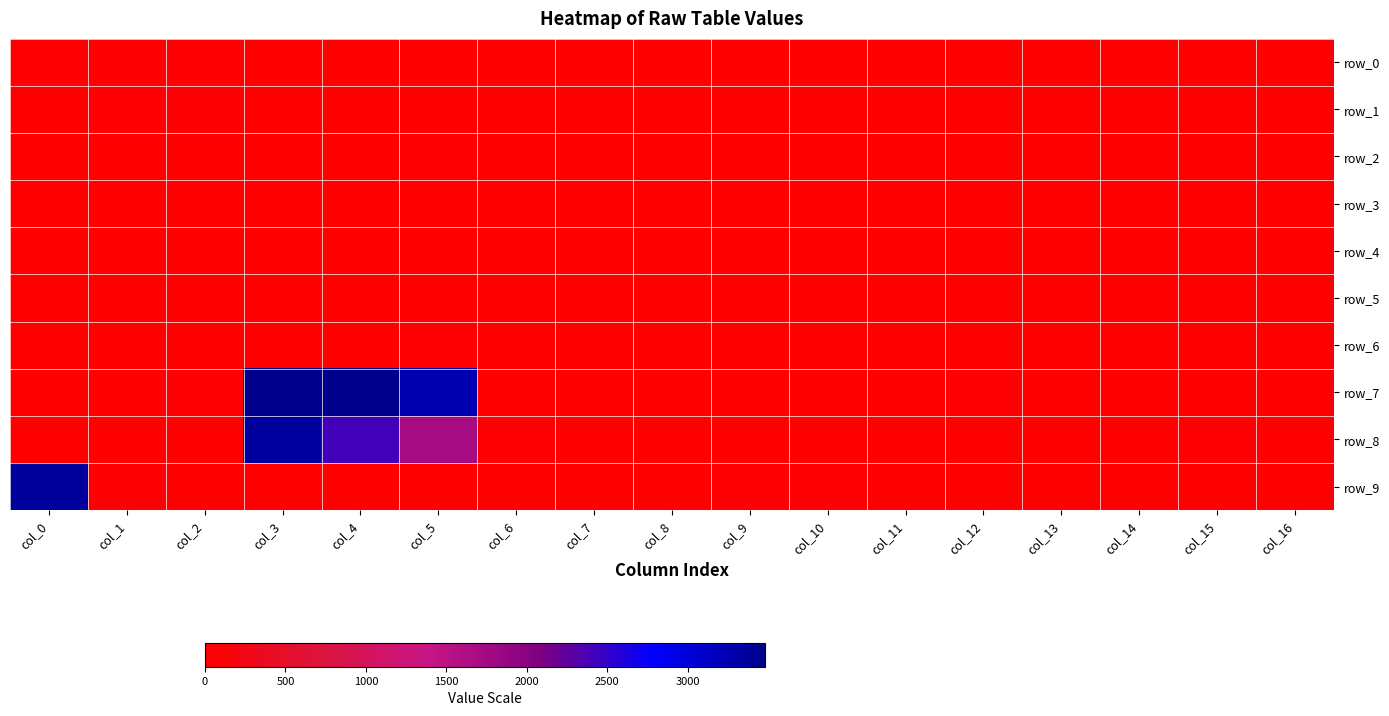

Rank the categories by row_0 value from lowest to highest.

col_3, col_4, col_8, col_9, col_11, col_12, col_13, col_14, col_16, col_10, col_15, col_5, col_6, col_7, col_0, col_2, col_1